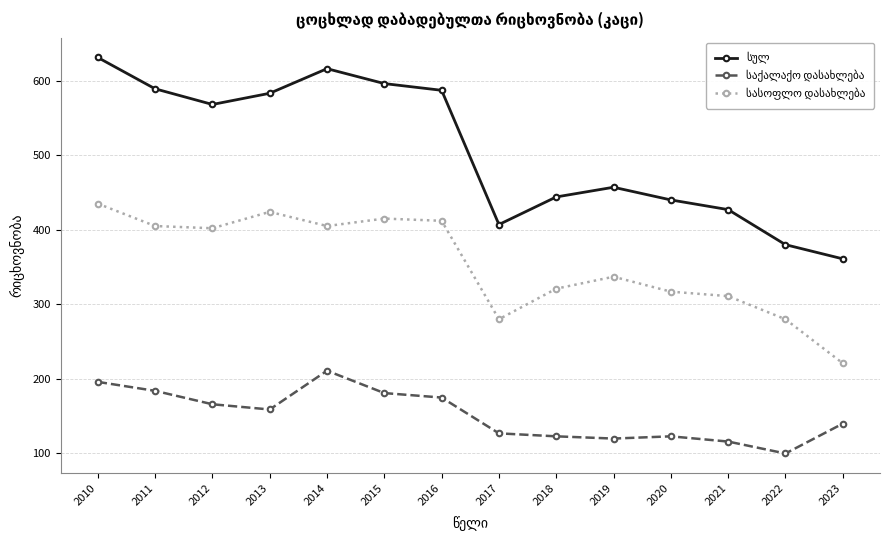

What is the difference between the highest and lowest values at 2021?

311